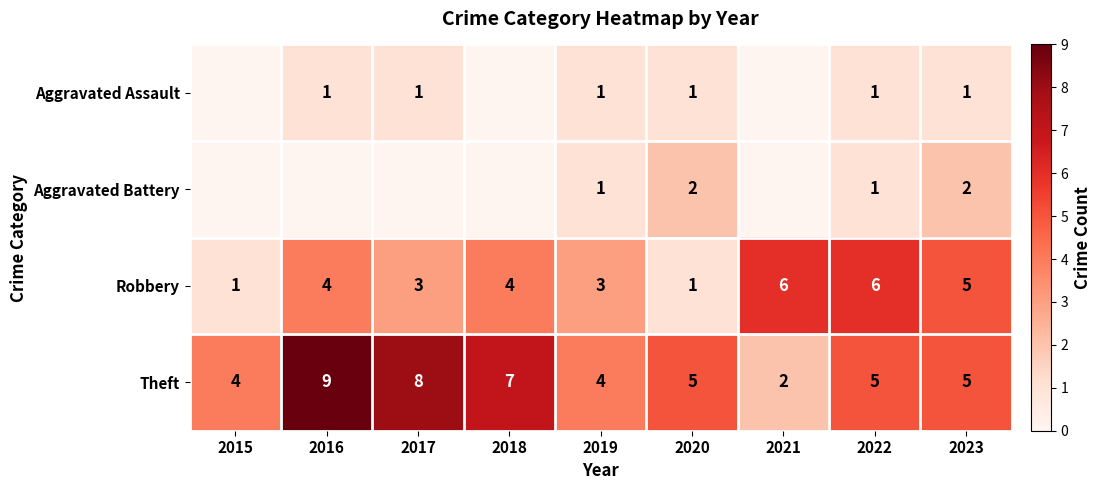

What is the sum of the Theft values at 2015 and 2021?

6